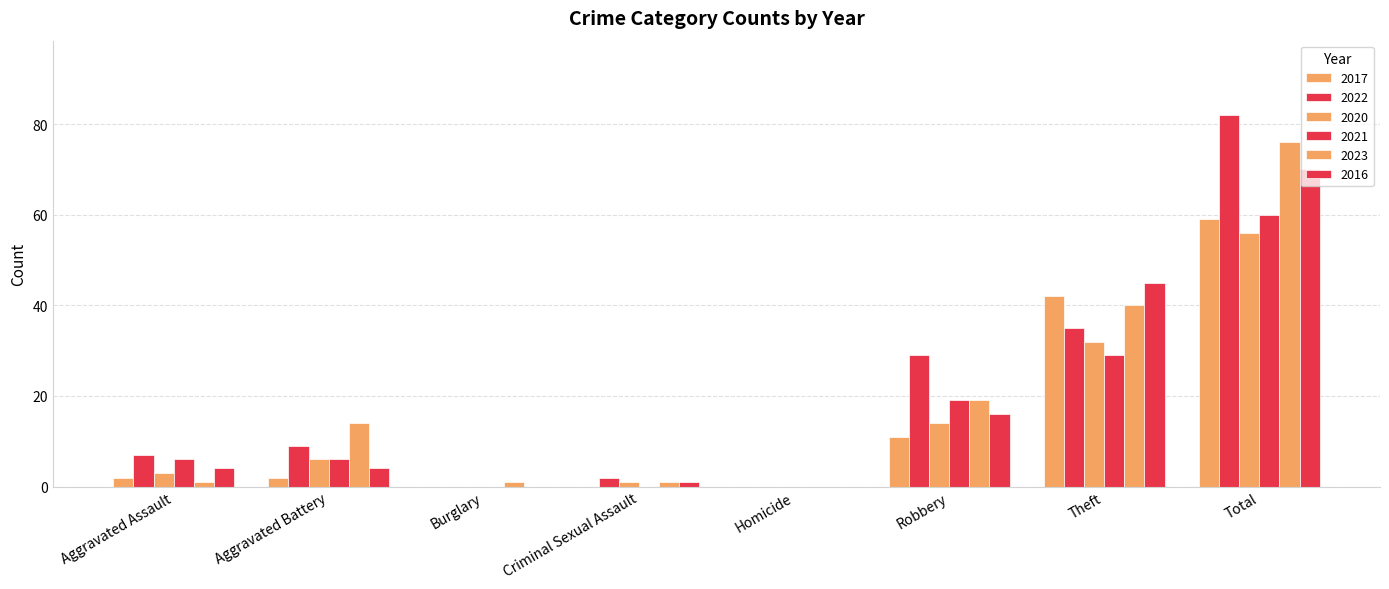

How many groups of bars are there?

8